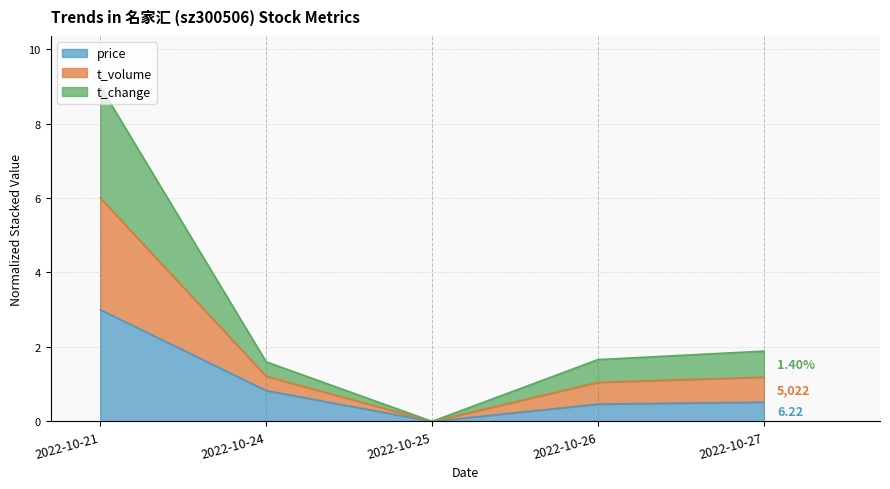

Which series has the largest total across all categories?

t_volume